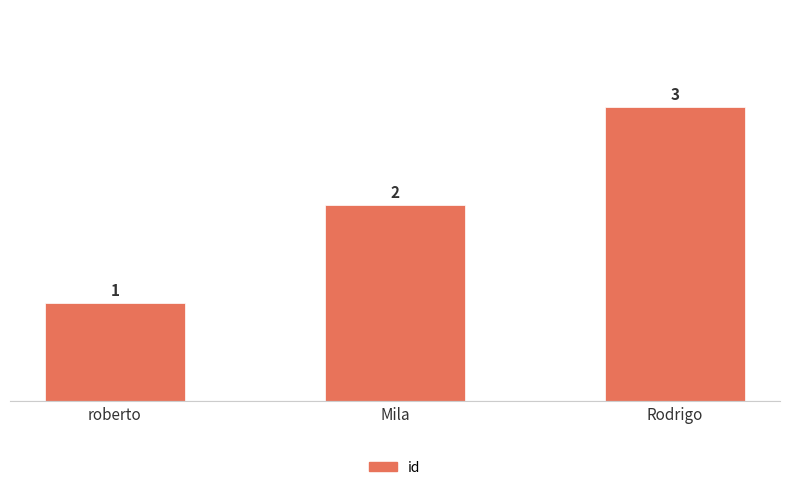

Reading left to right, transcribe all the data shown in this chart.

1	2	3